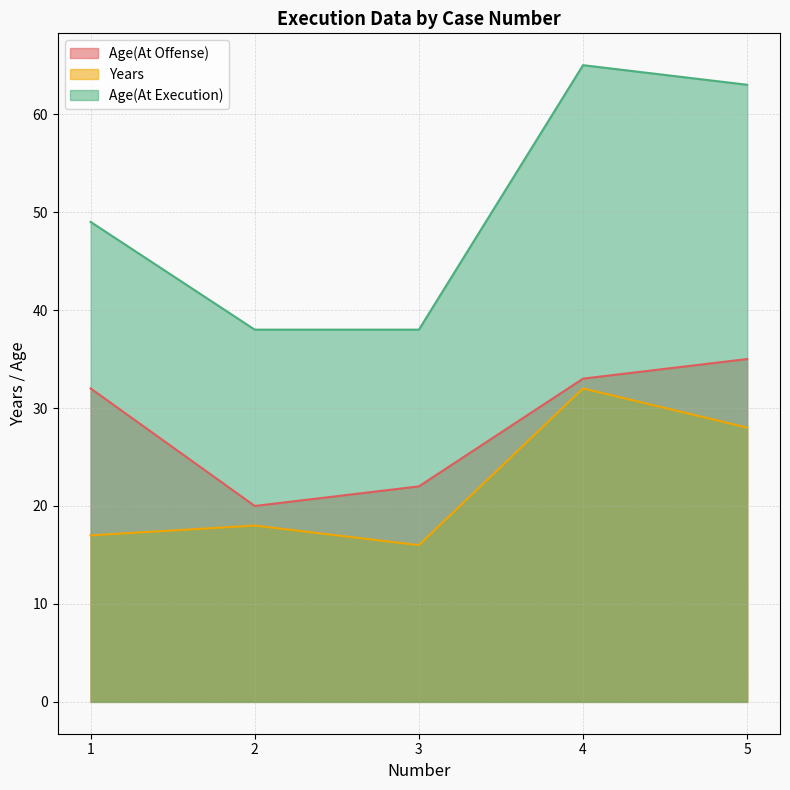

True or false: Age(At Offense) has more than 1 interior local peaks.

False